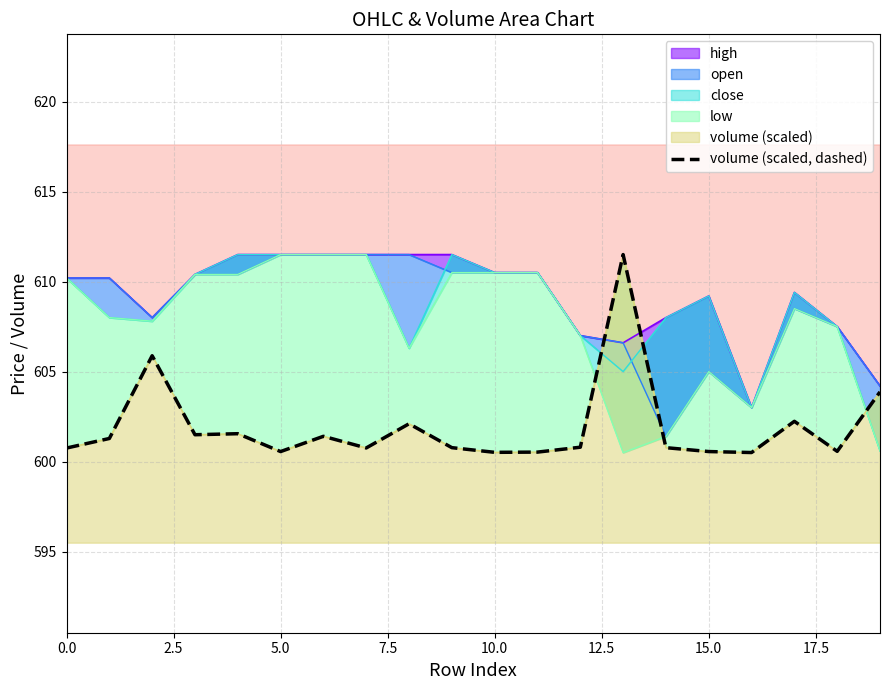

The value at 15 is 600.6. True or false?

True